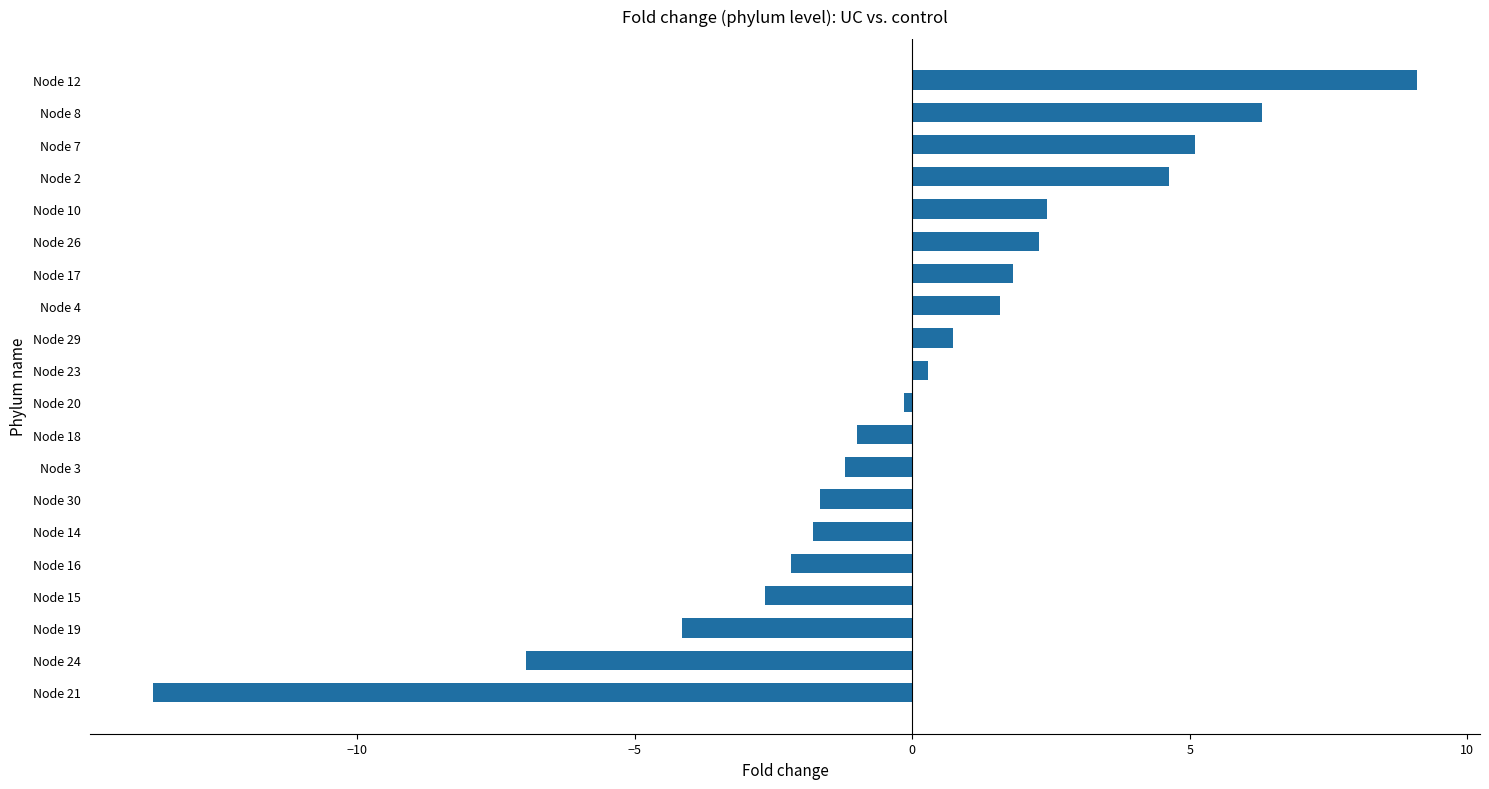

What is the difference between the maximum and second lowest values?

16.0